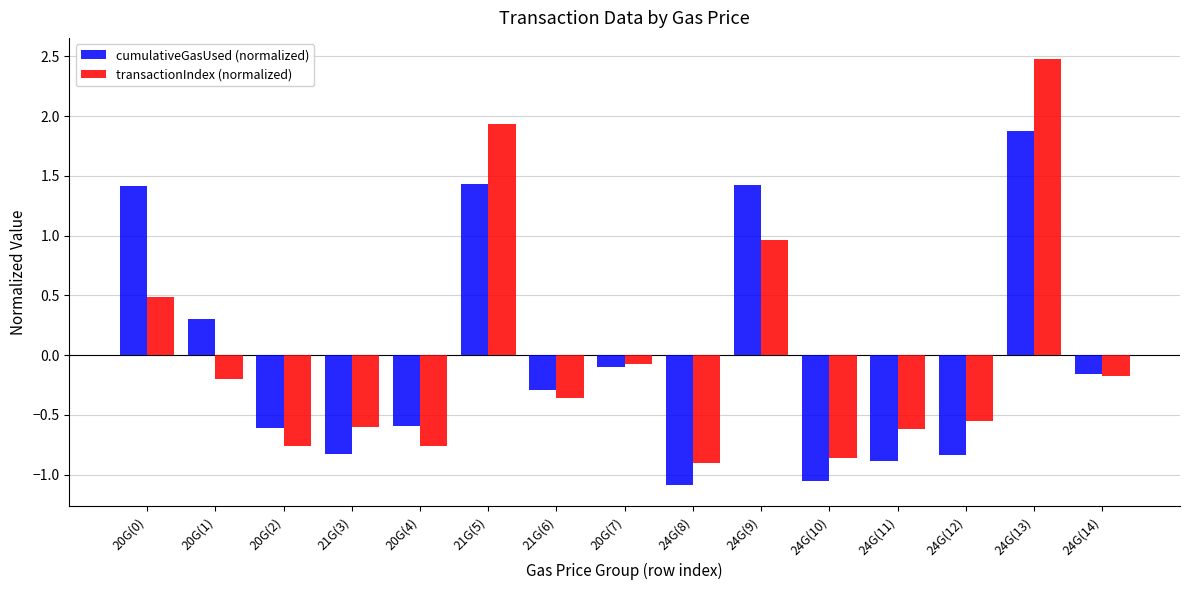

Which series has the largest range (max minus min)?

transactionIndex (normalized)